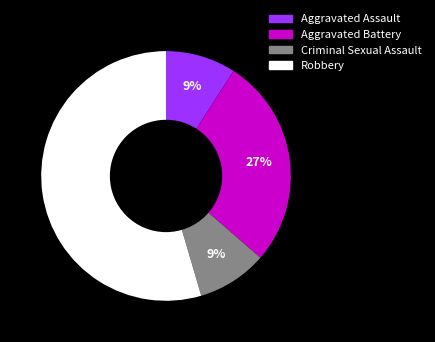

To the nearest percent, what is the combined percentage of Aggravated Battery and Robbery?

82%